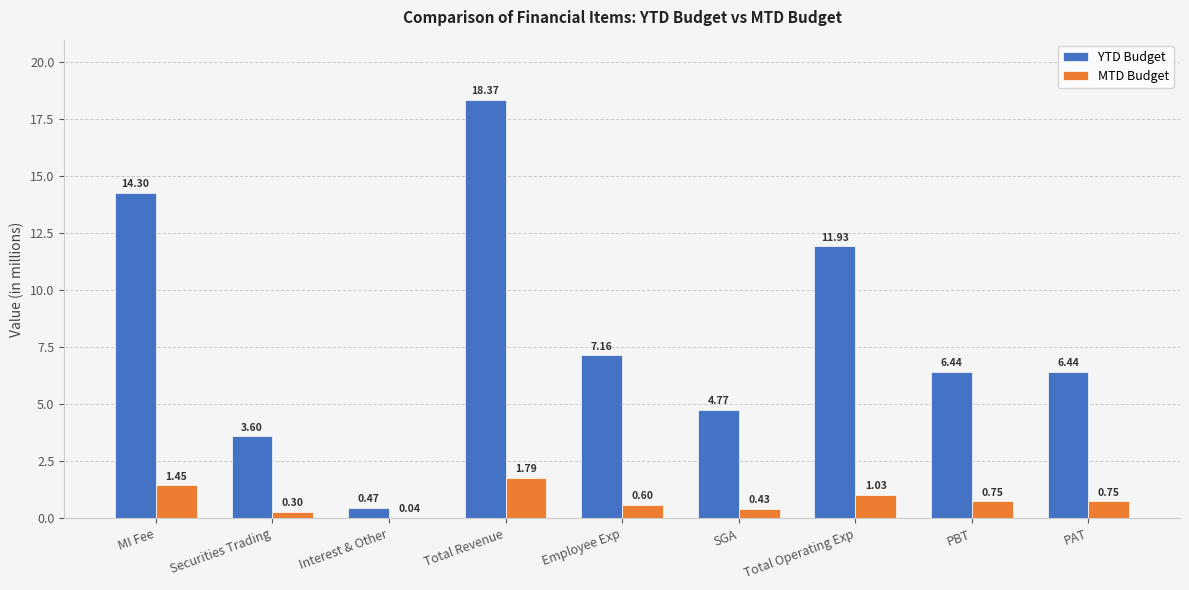

What is the sum of all YTD Budget values?

73.5